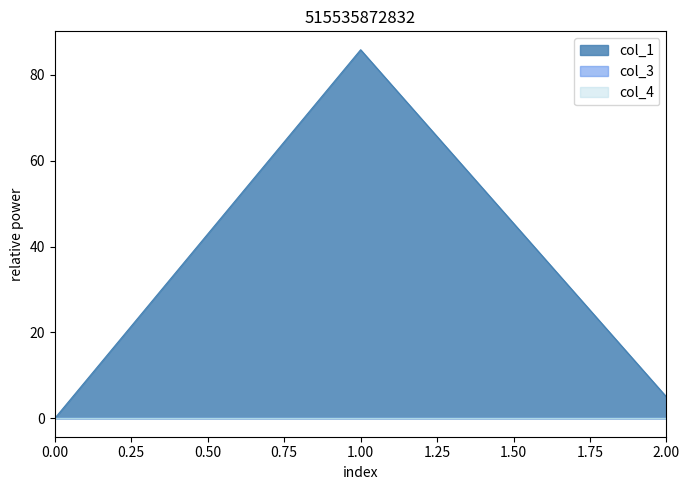

Does the chart display data point markers on the line(s)?

No